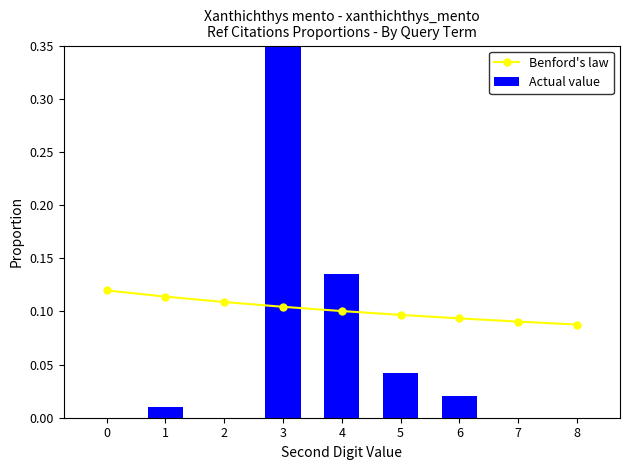

What is the difference between the highest and lowest values at 6?

0.1